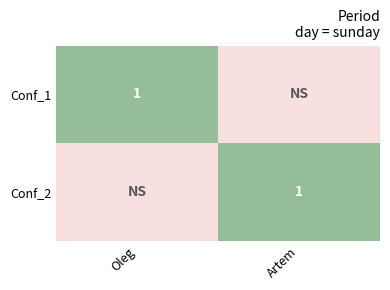

The Conf_1 series shows 1 at Oleg. True or false?

True